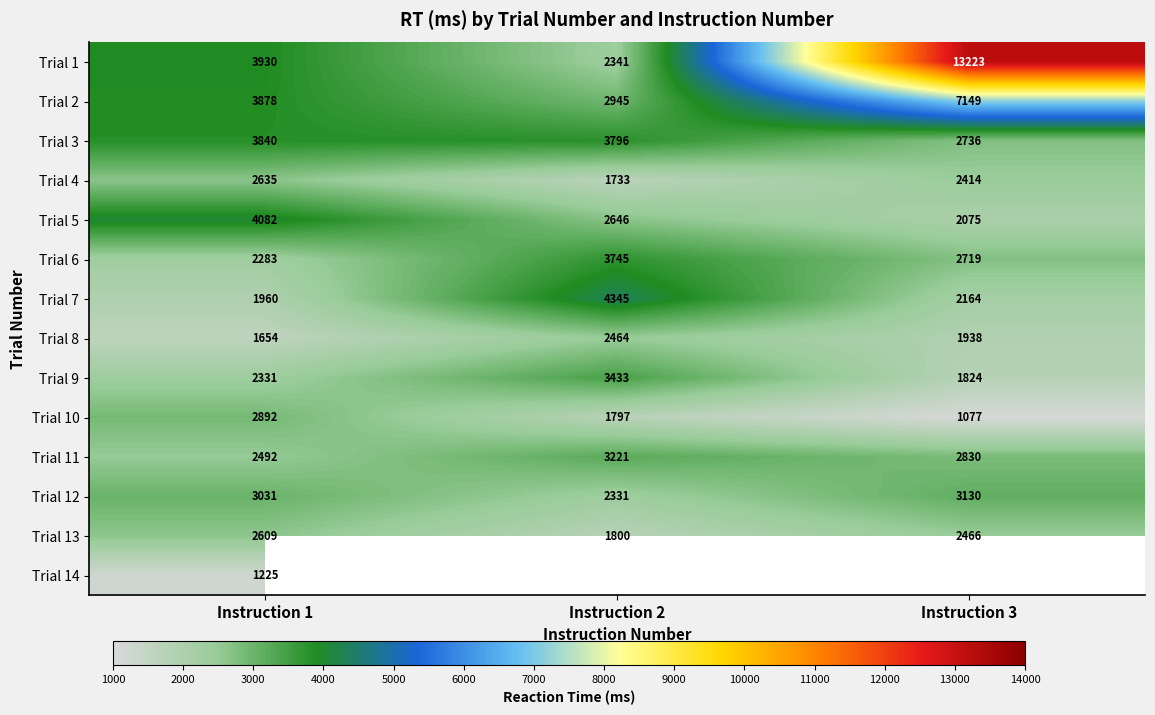

At which label does Trial 8 reach its peak?

Instruction 2